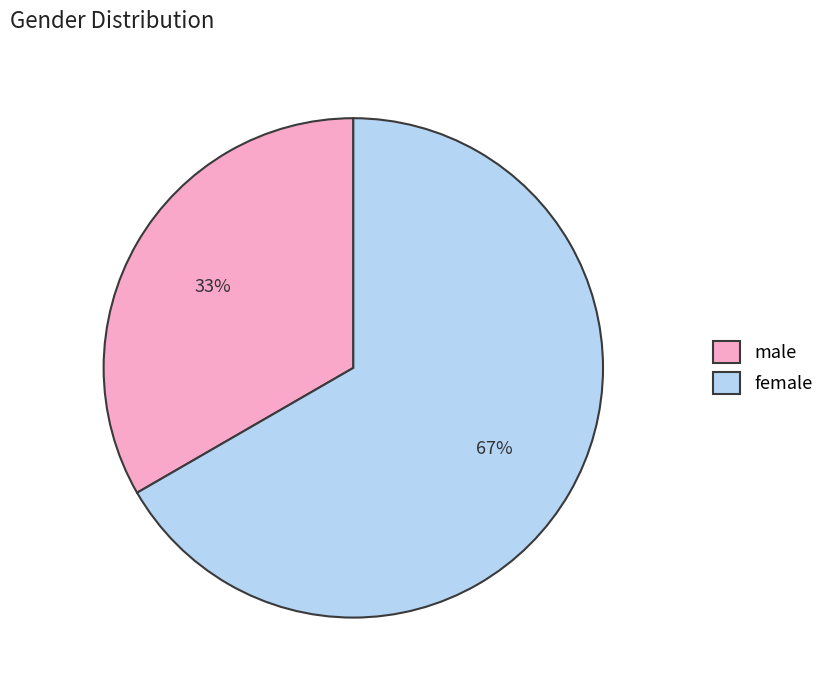

How many segments does this pie chart have?

2